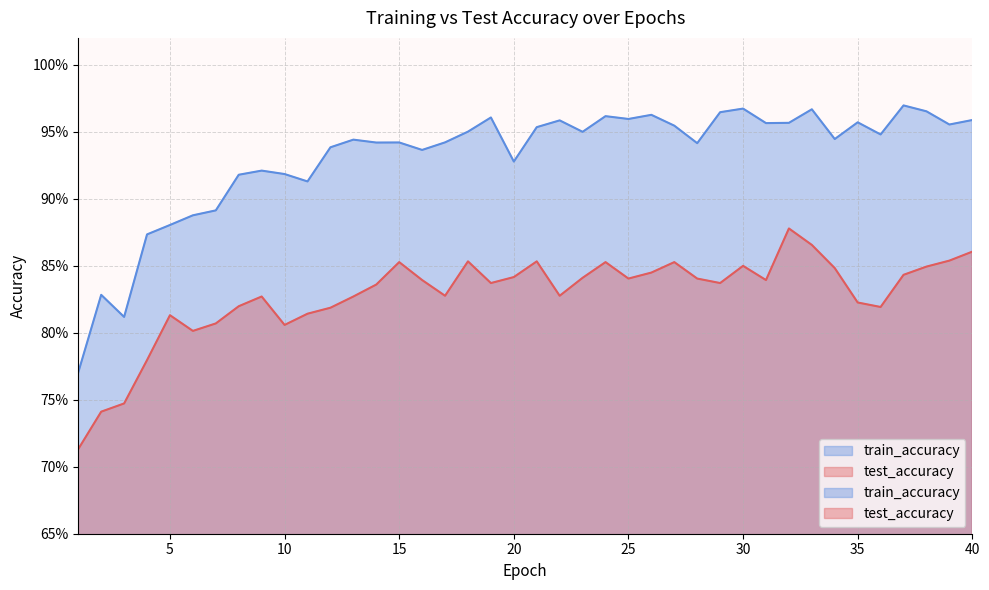

What is the value of the test_accuracy point at the 33rd from the left?

0.9